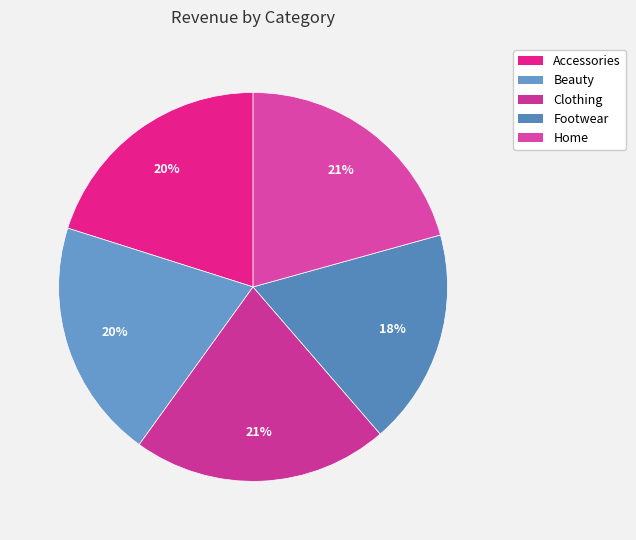

Do Home and Accessories together represent more than half of the pie?

No